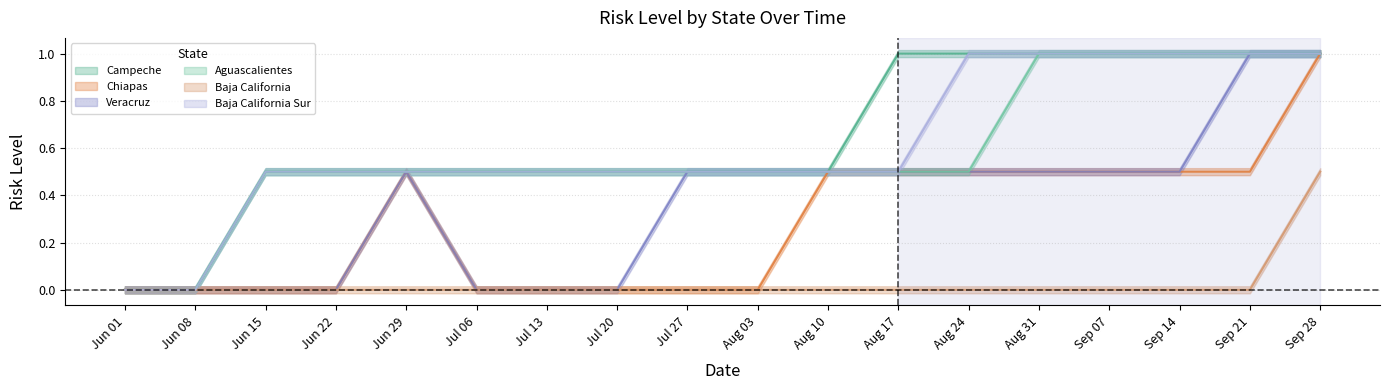

Count the Baja California values in the range 0 to 1.

18